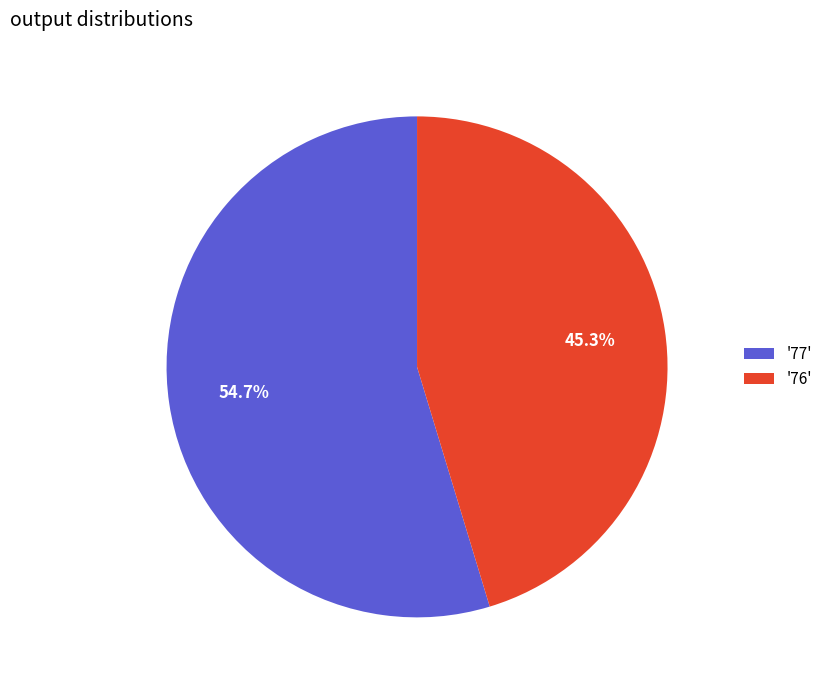

What is the ratio of the value at '76' to the value at '77'?

0.8